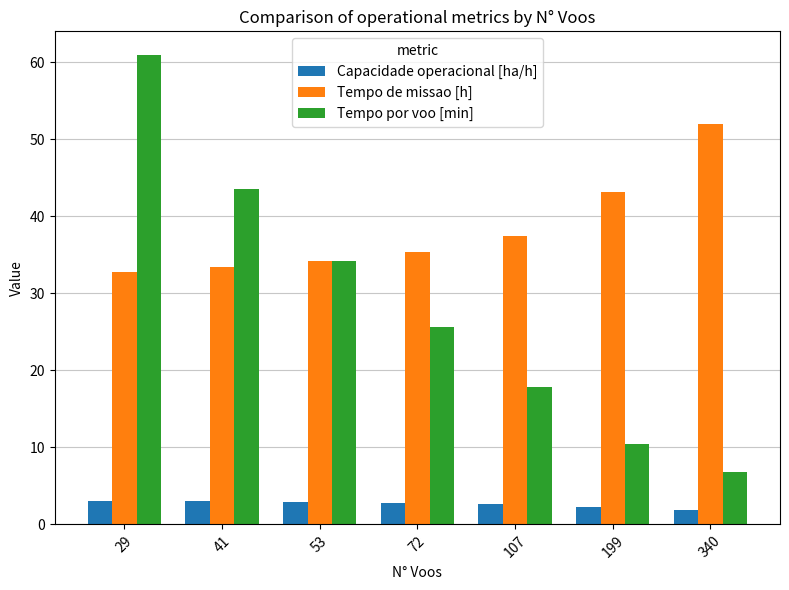

At how many categories does at least one series exceed 28?

7